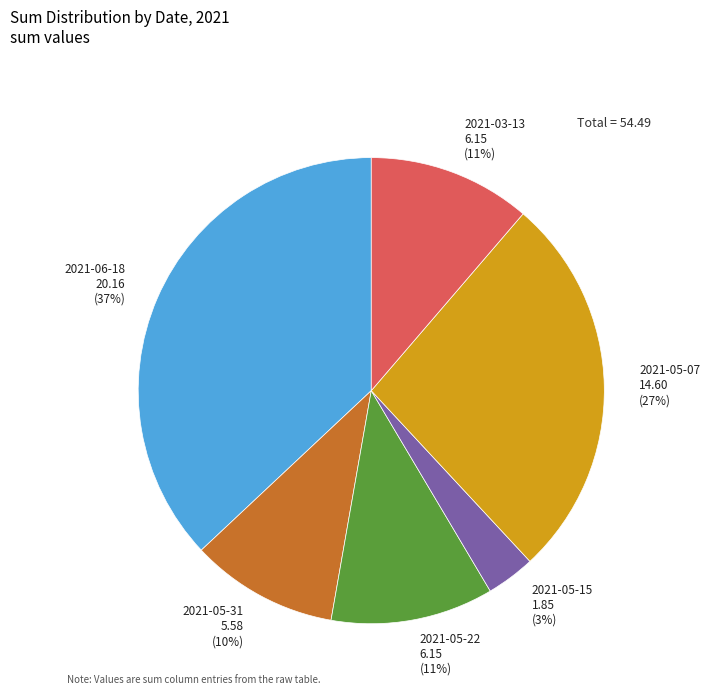

To the nearest percent, what is the average slice percentage?

17%